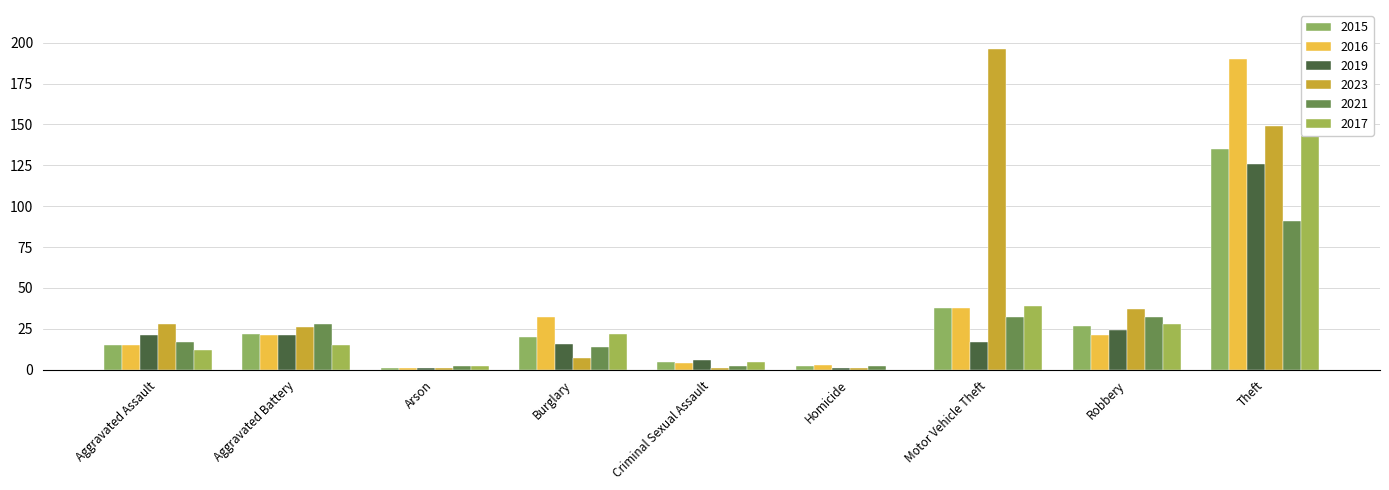

What is the value of the 2019 bar at the 1st from the left?

21